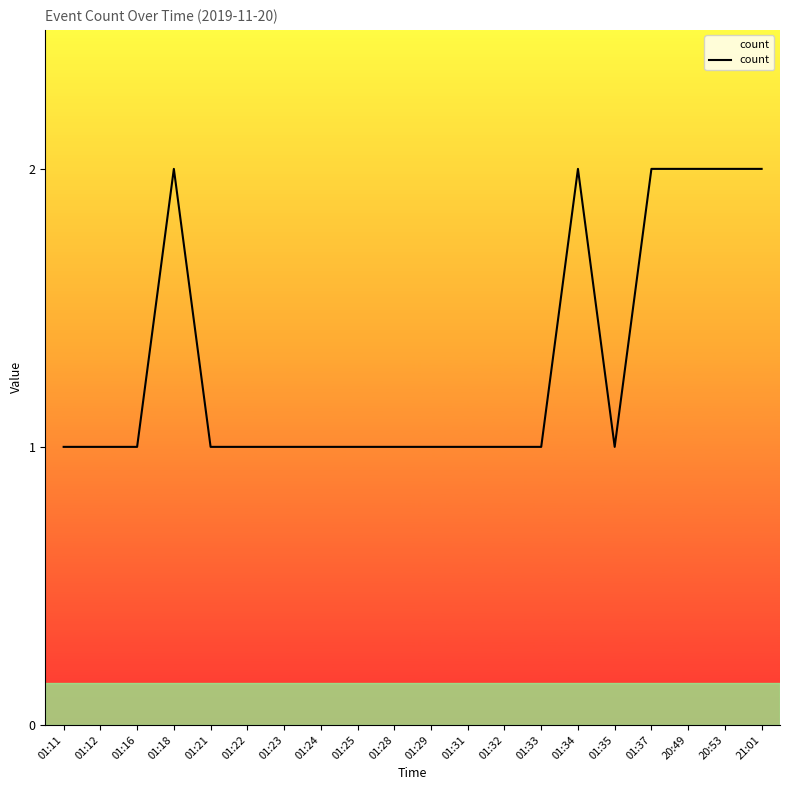

The value at 20:49 is 2. True or false?

True